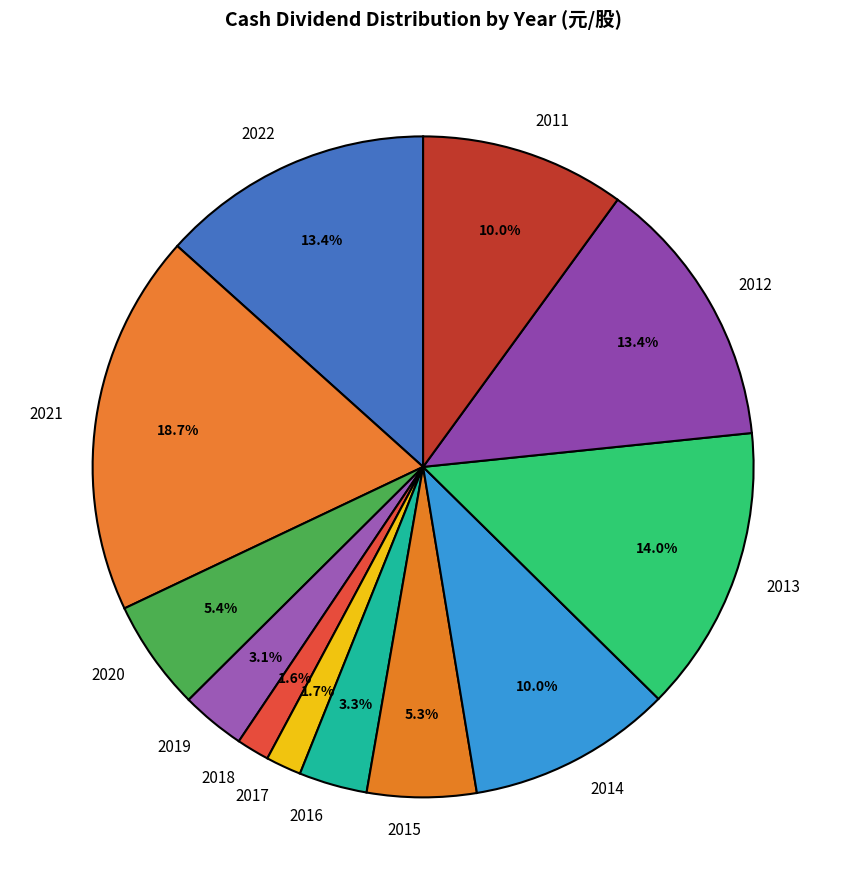

What is the largest slice in the pie chart?

2021